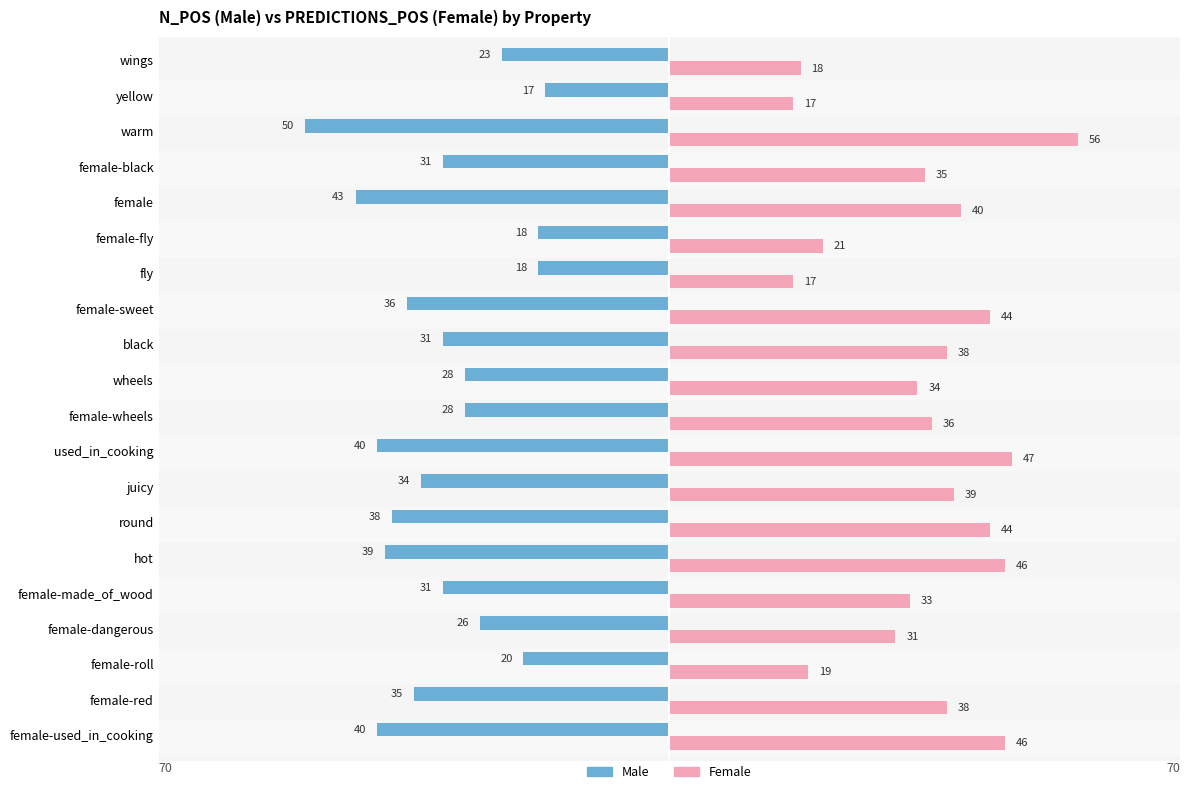

Count the number of data series in this chart.

2